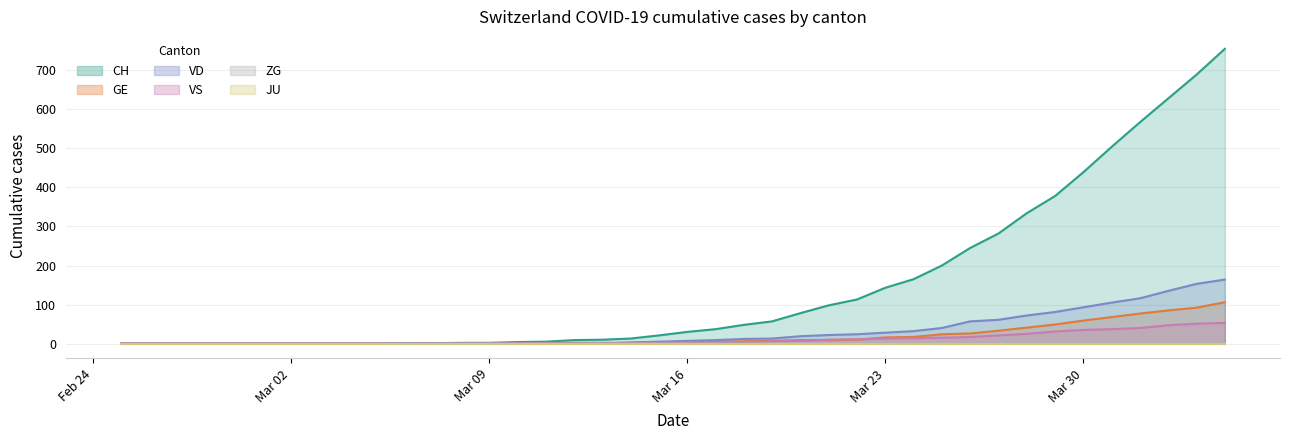

True or false: GE has more than 1 interior local peaks.

False